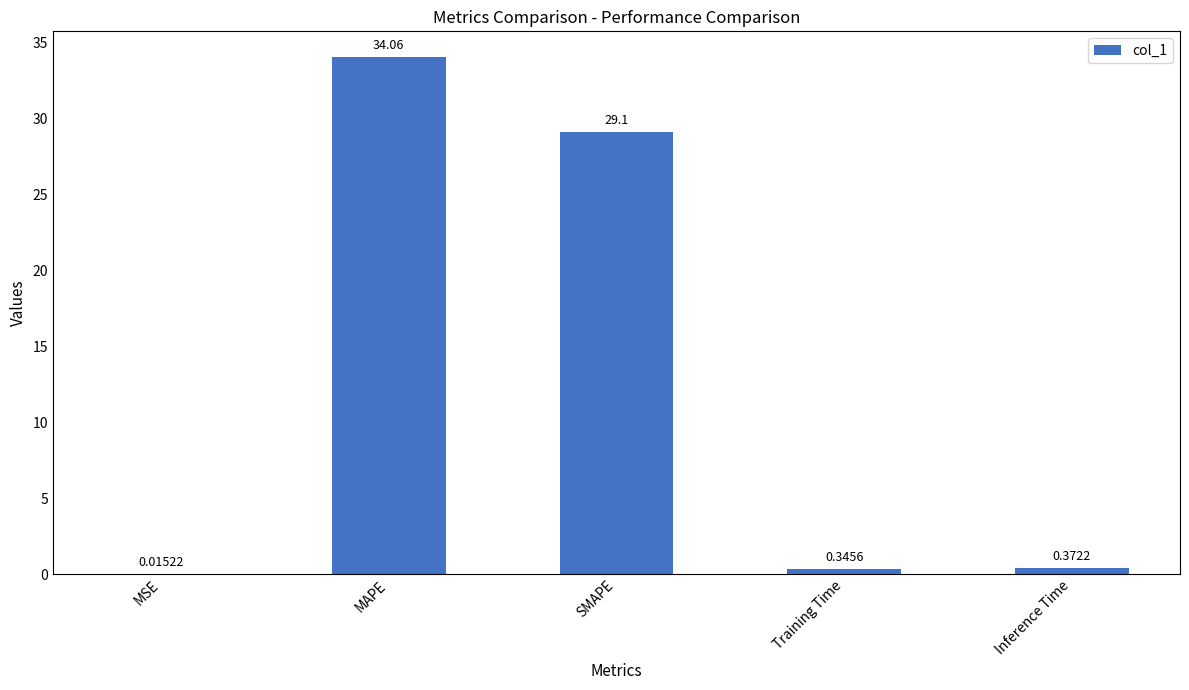

Which category has the highest value across all series?

MAPE